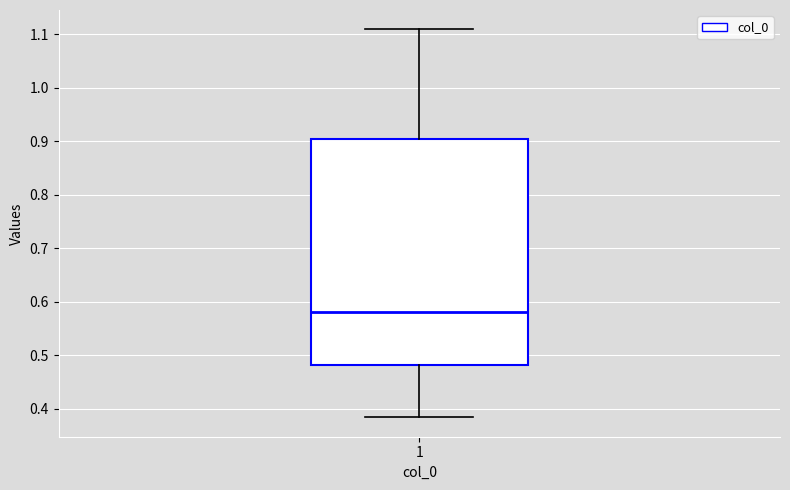

Transcribe this box plot: give where the median line is, the range the box spans, and where the two whiskers end, as read against the y-axis. The values are not printed on the chart, so give them approximately, as read against the axis.

median 0.58, box 0.48 to 0.90, whiskers 0.38 to 1.11